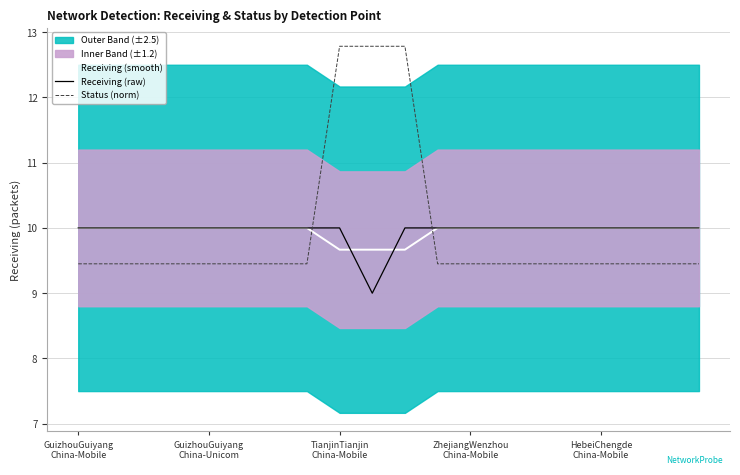

What is the value of the Status (norm) point at the 2nd from the left?

9.5